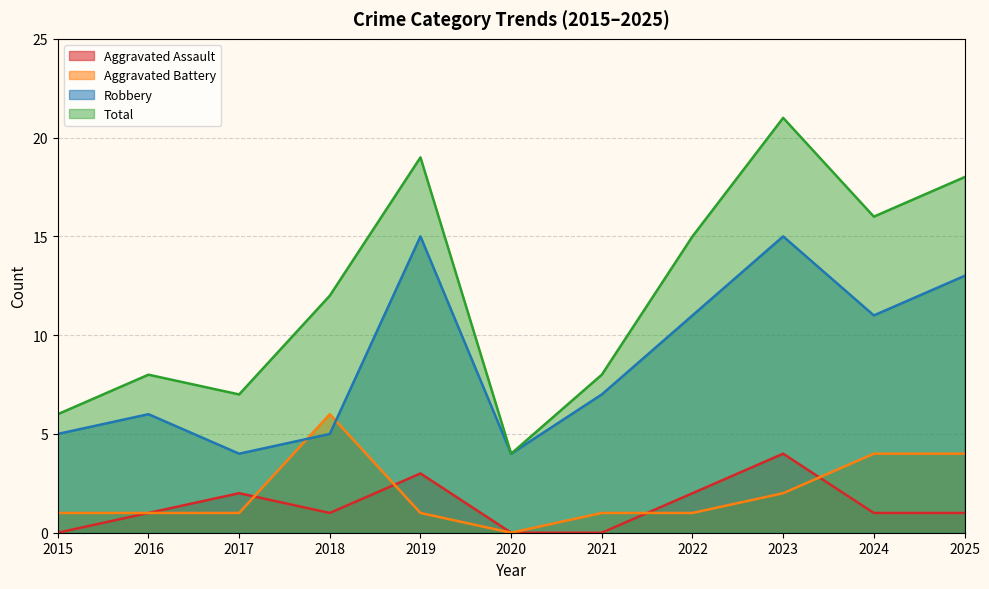

Where is Aggravated Battery nearest to the value 3?

2023